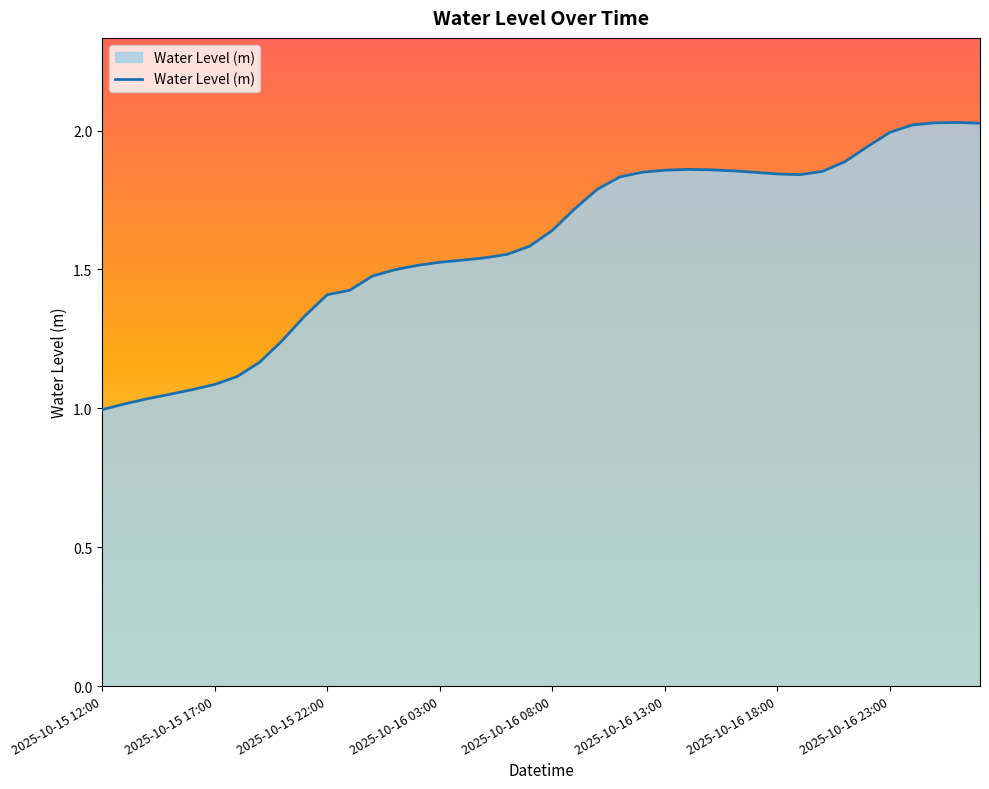

What is the difference between the maximum and minimum values?

1.0